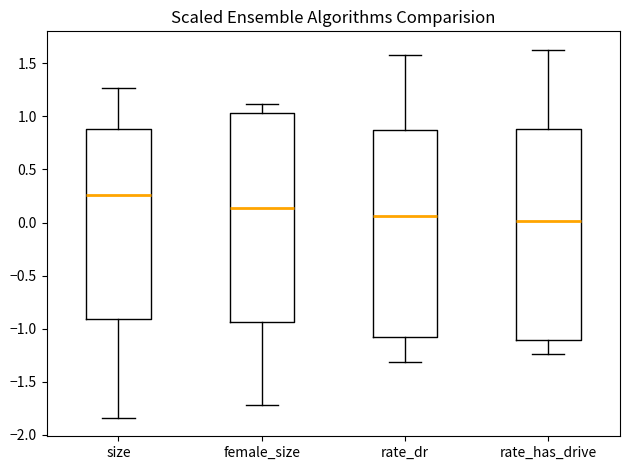

Where is the lower edge of the box for female_size on the y-axis? The values are not printed on the chart, so give them approximately, as read against the axis.

-0.95